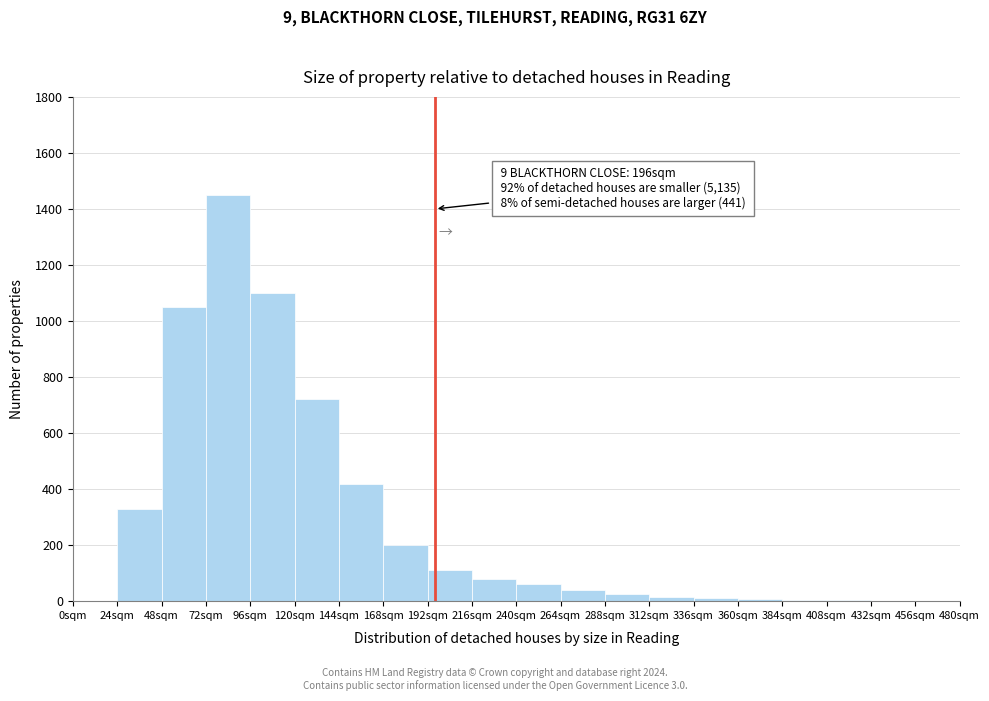

Over which range of the x-axis is the bar tallest?

72 to 96